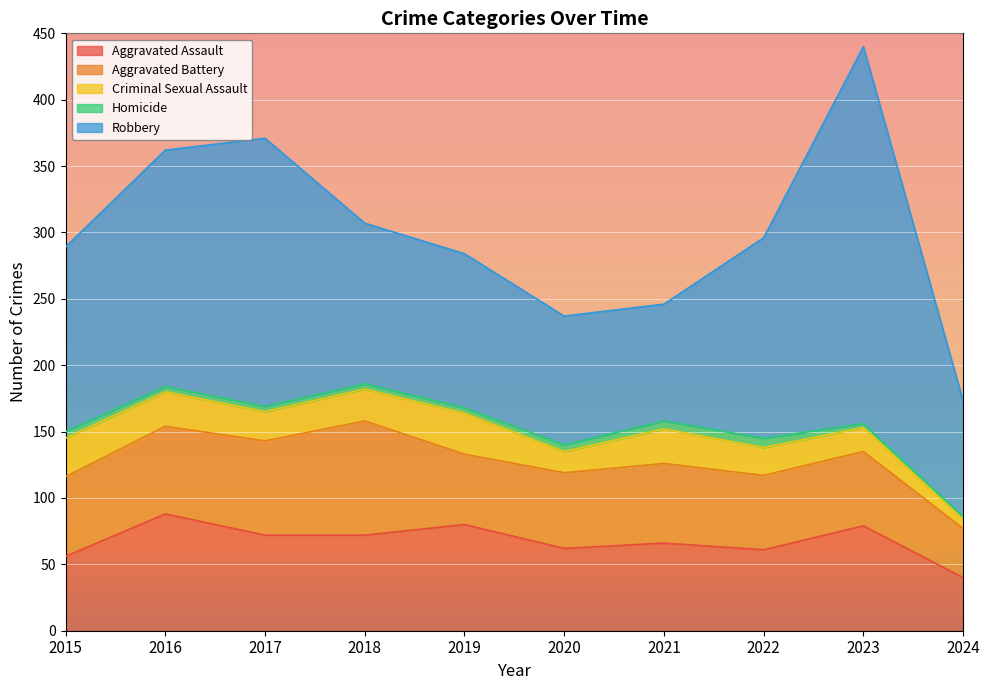

Reading right to left, extract all data points from this chart.

Aggravated Assault: 40	79	61	66	62	80	72	72	88	56
Aggravated Battery: 37	56	56	60	57	53	86	71	66	60
Criminal Sexual Assault: 7	18	21	26	16	31	24	22	26	29
Homicide: 2	3	7	6	5	4	4	4	4	5
Robbery: 87	284	151	88	97	116	121	202	178	139